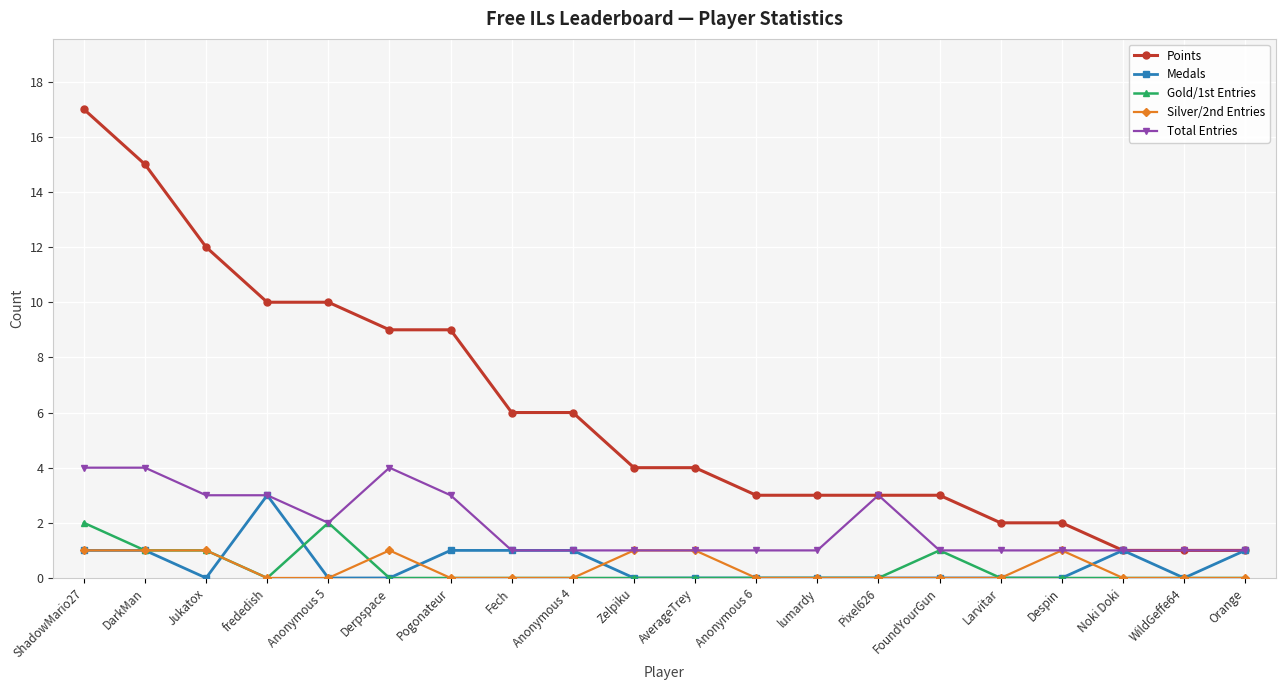

Count the Silver/2nd Entries values in the range 0 to 1.

20